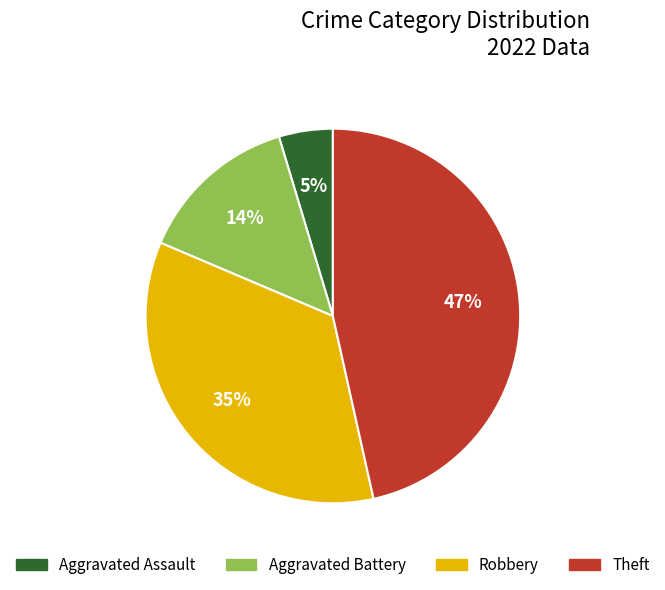

Rank the categories by value from lowest to highest.

Aggravated Assault, Aggravated Battery, Robbery, Theft